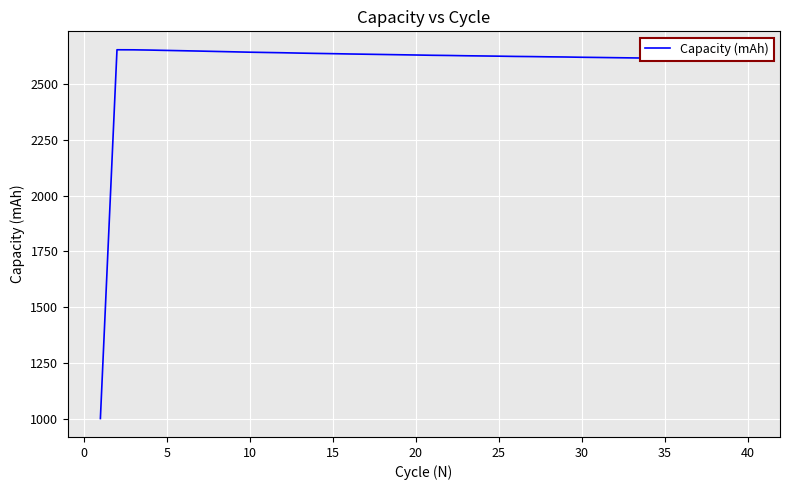

What is the smallest value displayed?

1001.7